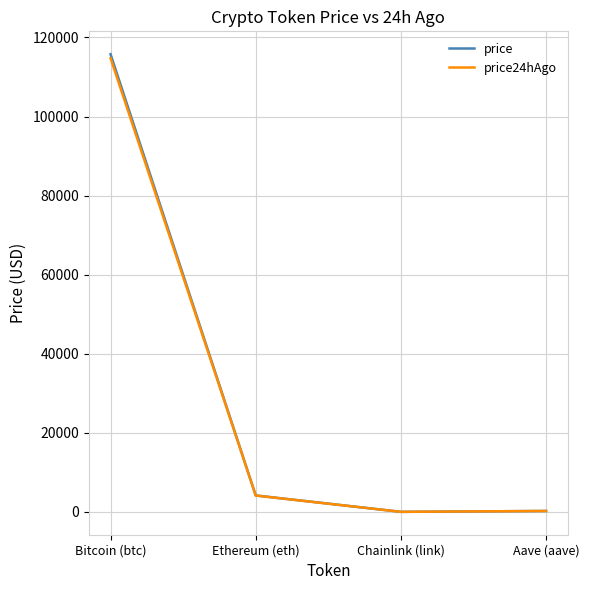

At which category is the sum across all series the highest?

Bitcoin (btc)